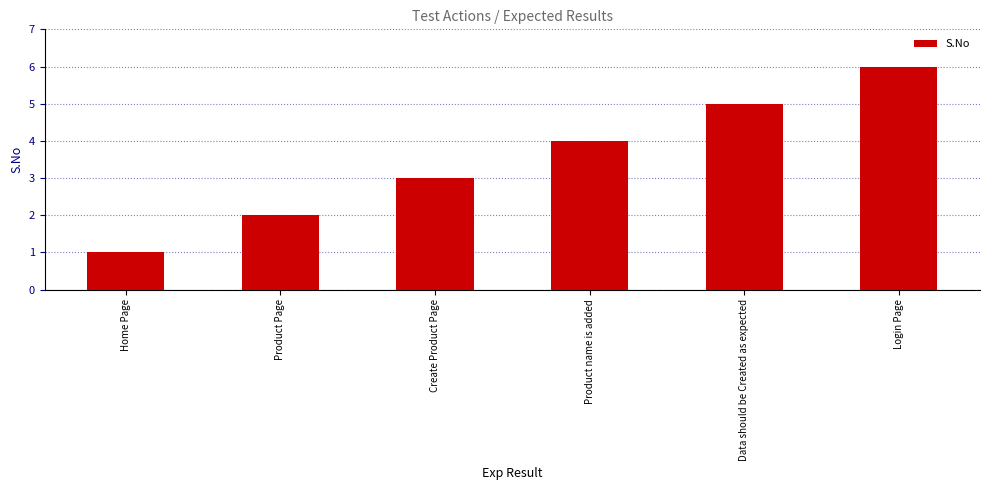

What is the label of the 2nd bar from the right?

Data should be Created as expected